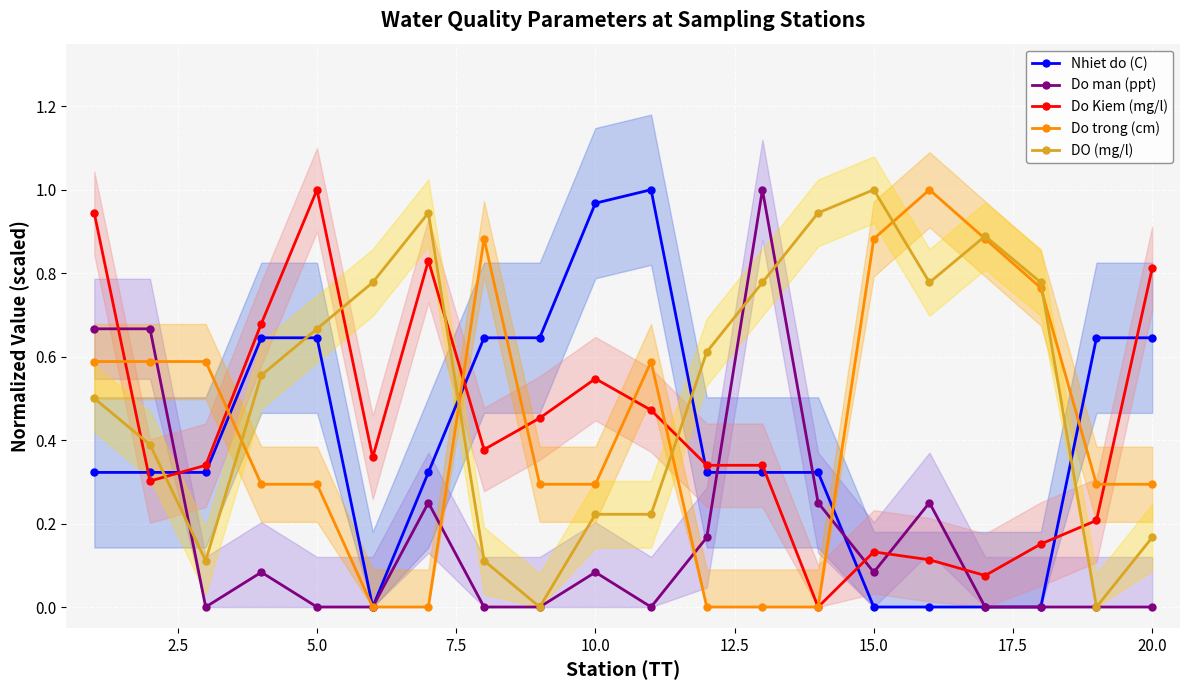

The value of Do trong (cm) at 20.0 is 0.4. True or false?

False